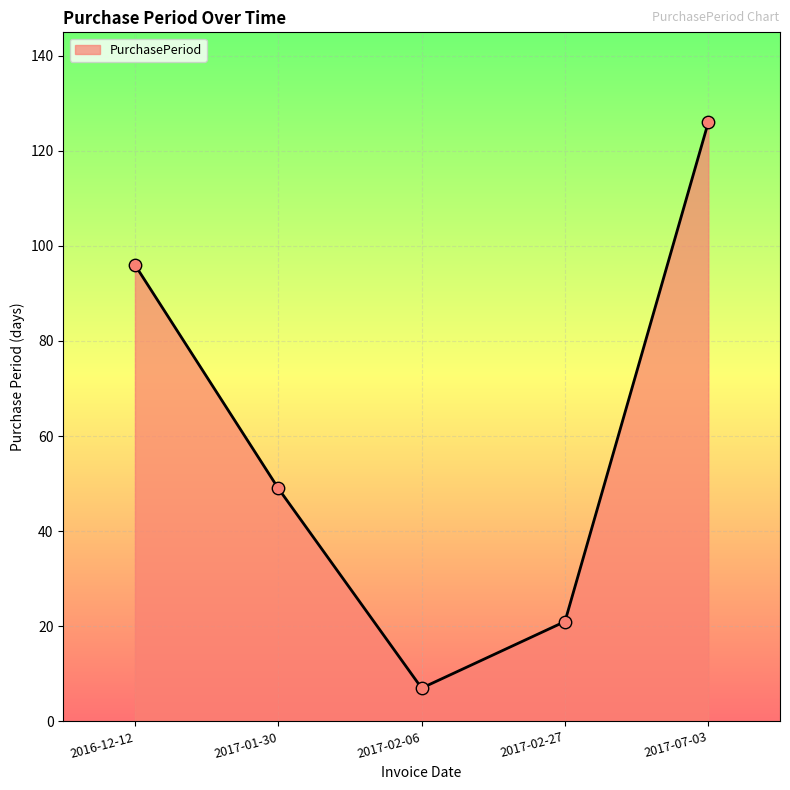

Between 2017-01-30 and 2017-07-03, which is larger?

2017-07-03